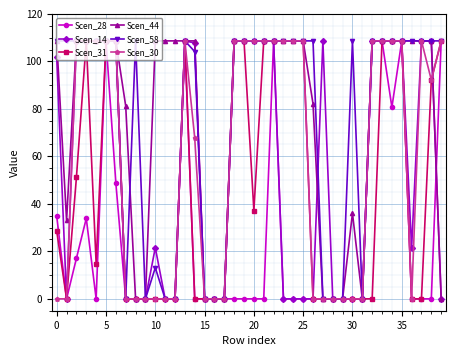

What is the maximum value shown in the chart?

108.6